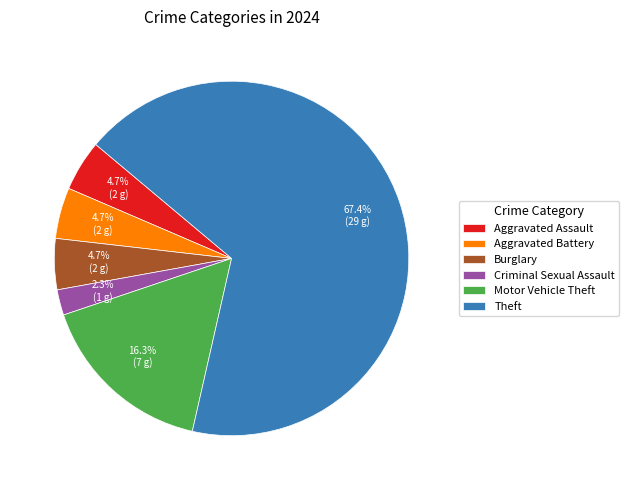

Does Theft represent more than half of the total?

Yes